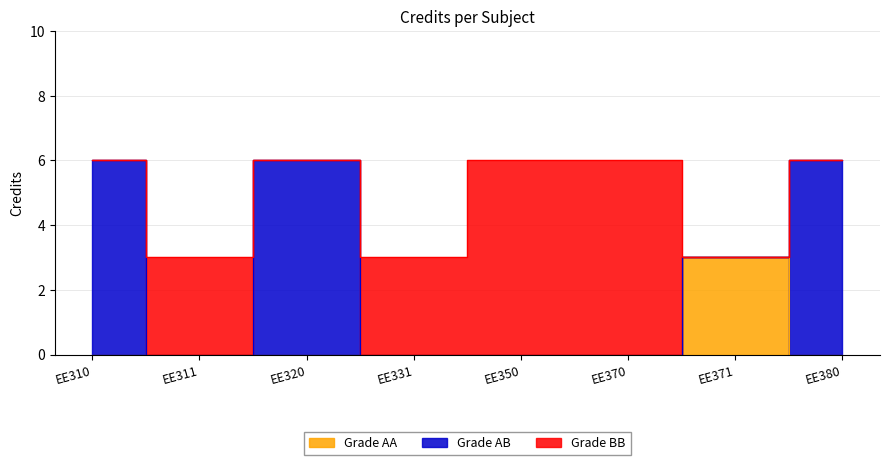

List the labels in order of value, largest first.

EE310, EE320, EE350, EE370, EE380, EE311, EE331, EE371